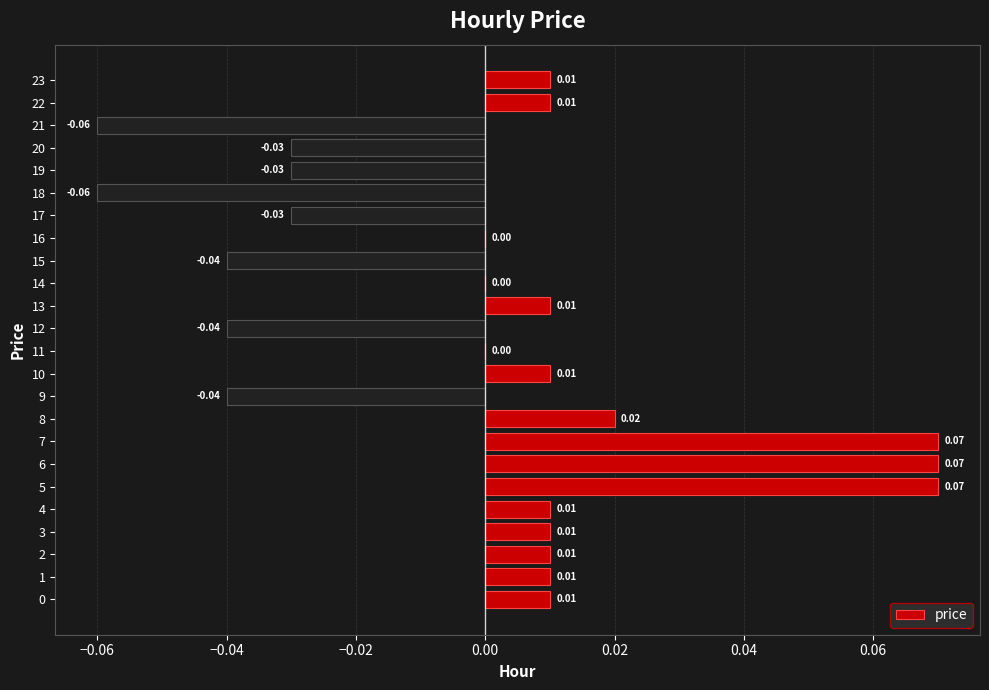

Which has a higher value, 22 or 17?

22